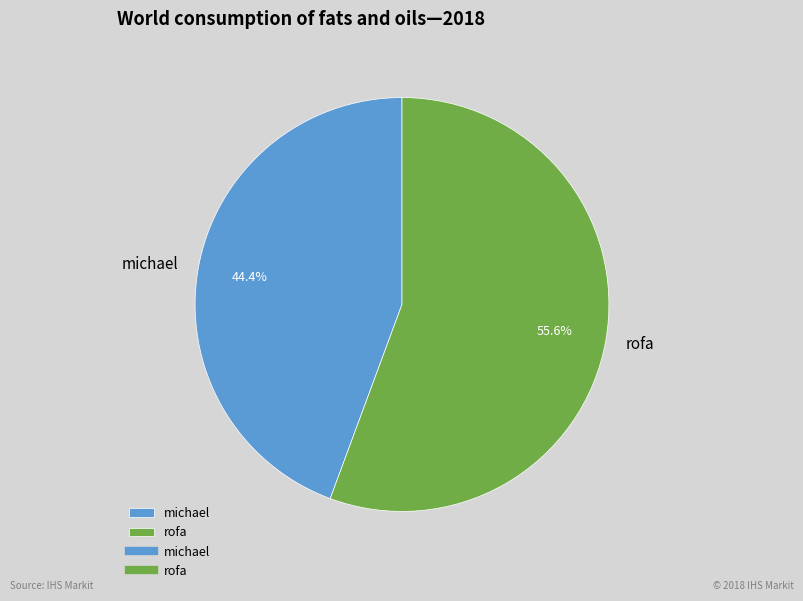

What percentage is the rofa slice, to the nearest percent?

56%